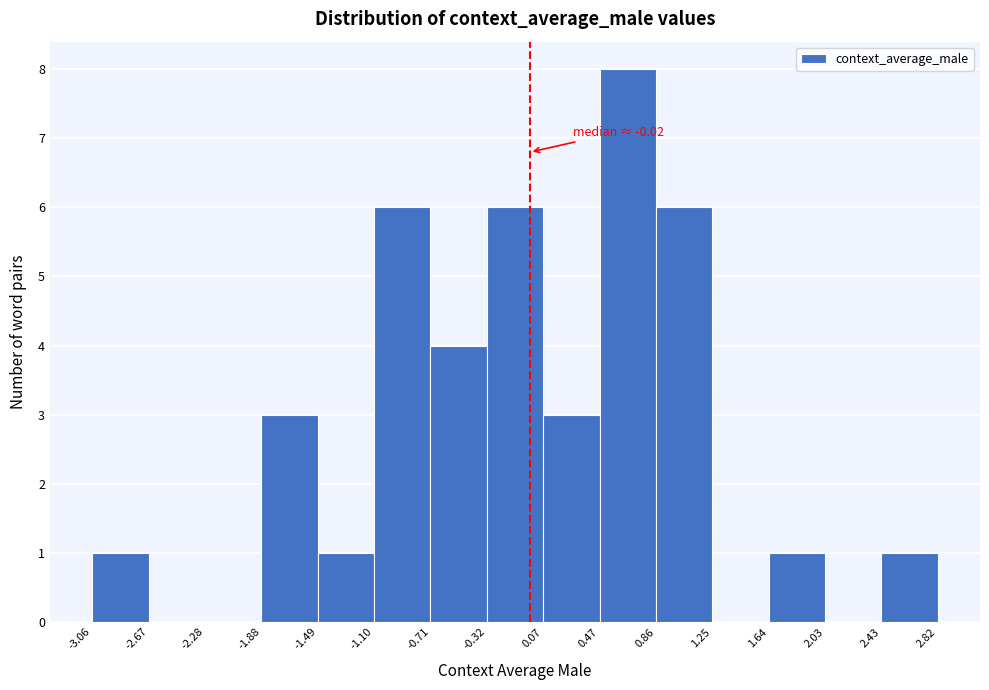

Which range on the x-axis has the tallest bar?

0.47 to 0.86